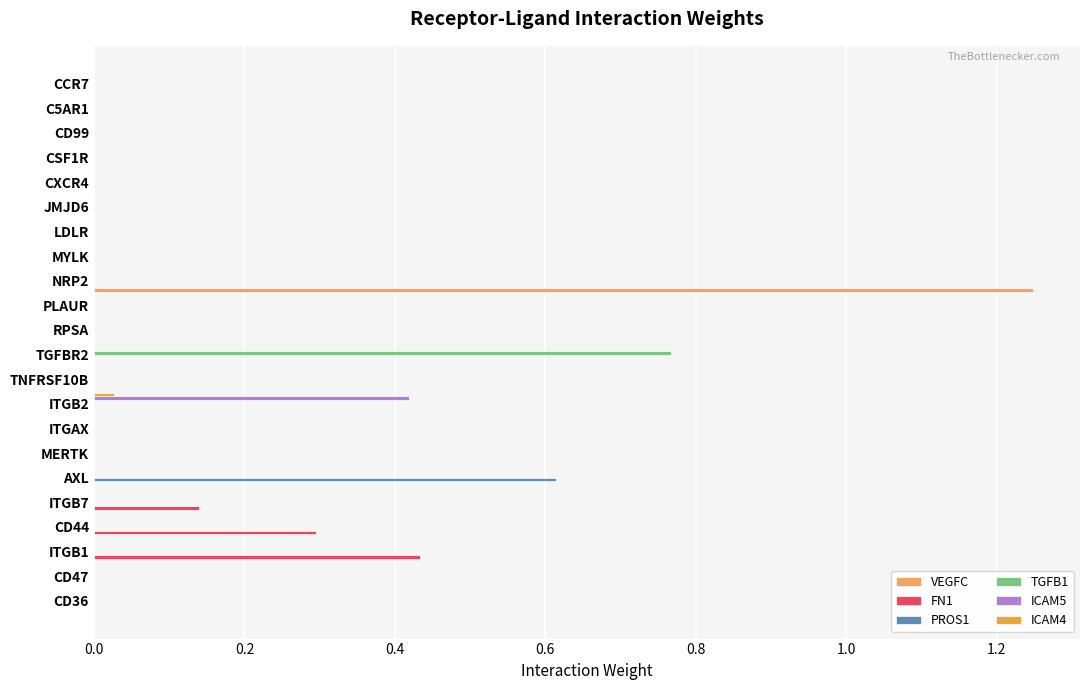

What are all the series names shown in the legend?

VEGFC, FN1, PROS1, TGFB1, ICAM5, ICAM4